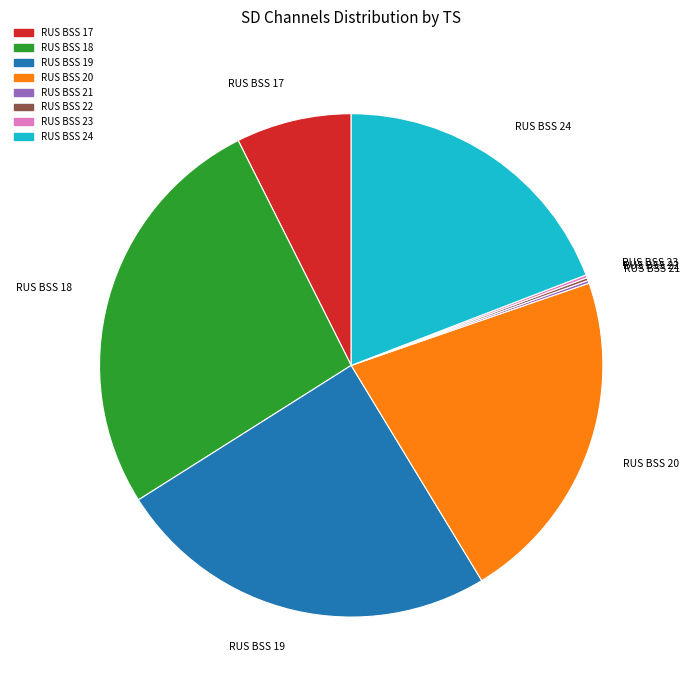

Which slice is the largest?

RUS BSS 18